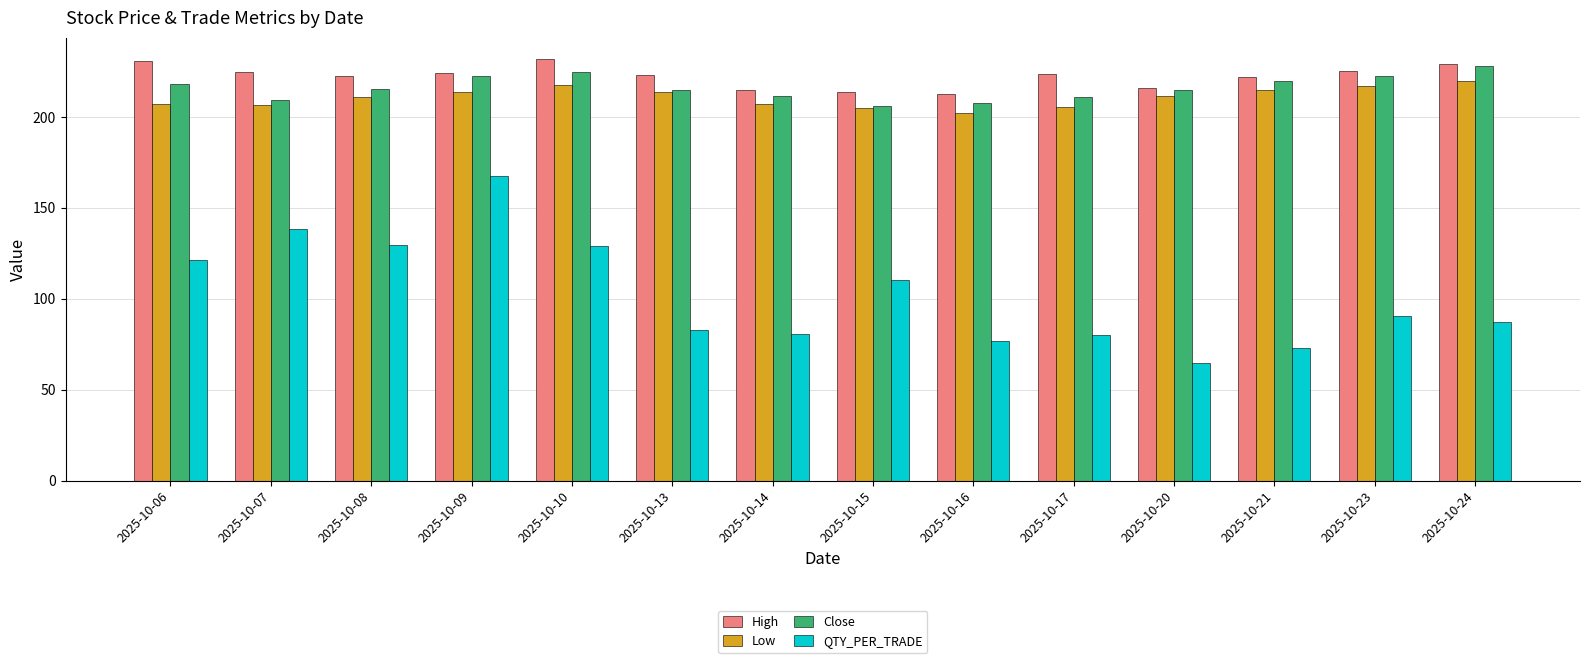

What is the spread (max minus min) of values at 2025-10-10?

102.9